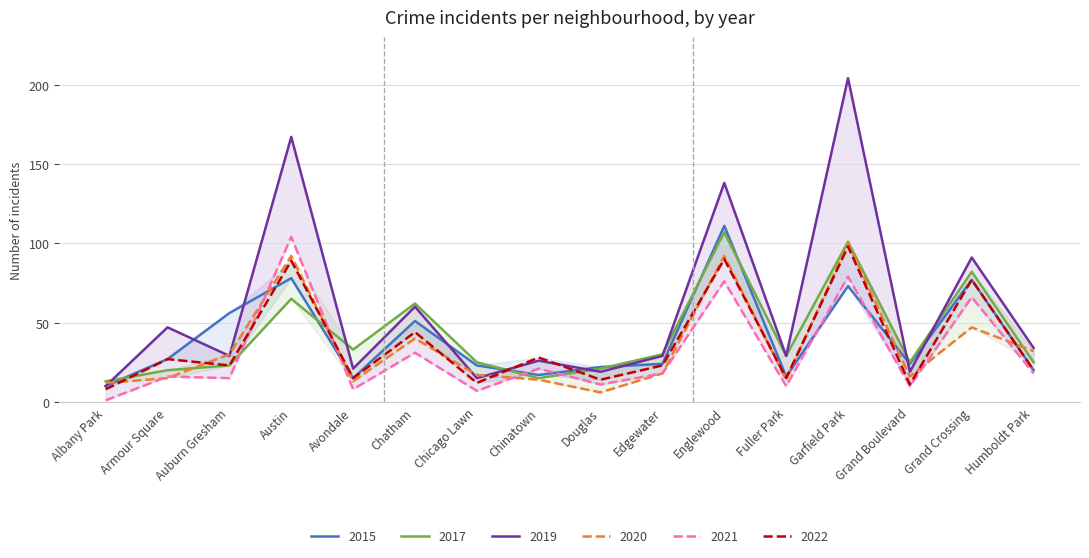

Which series has the largest total across all categories?

2019